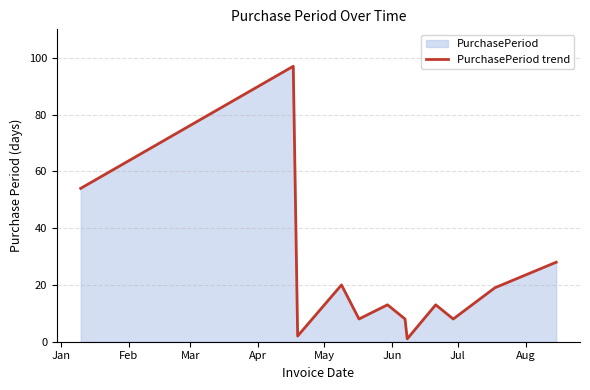

What is the greatest value displayed?

97